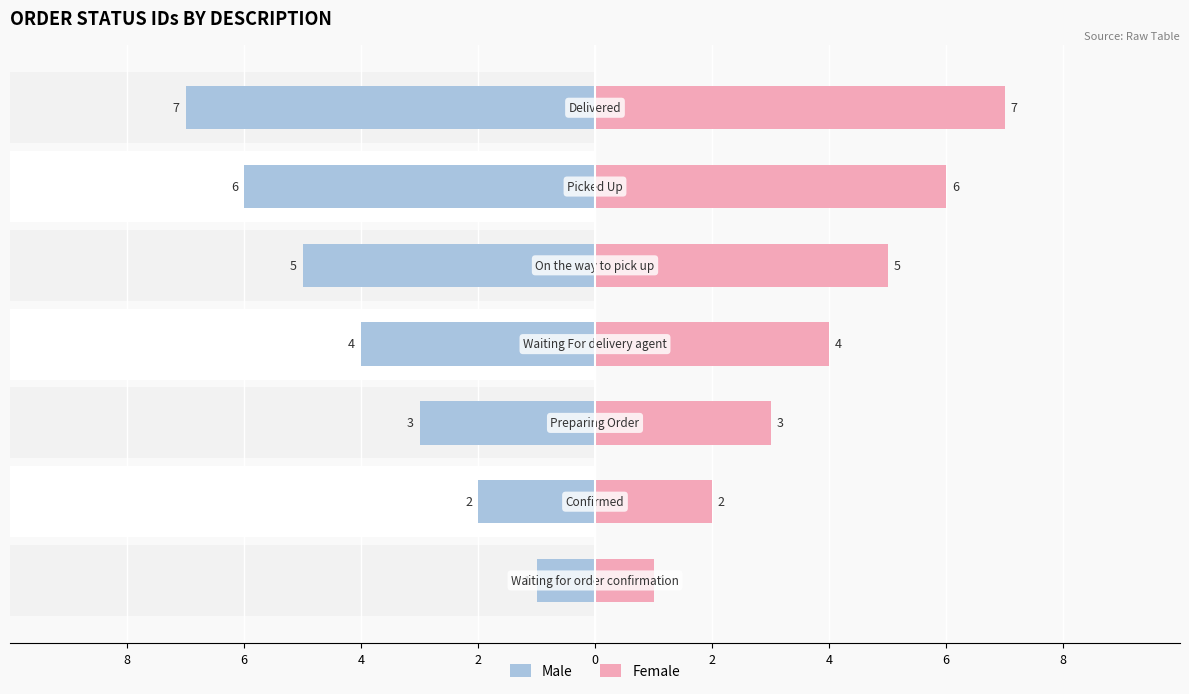

What is the difference between the maximum and second lowest values in the Female series?

5